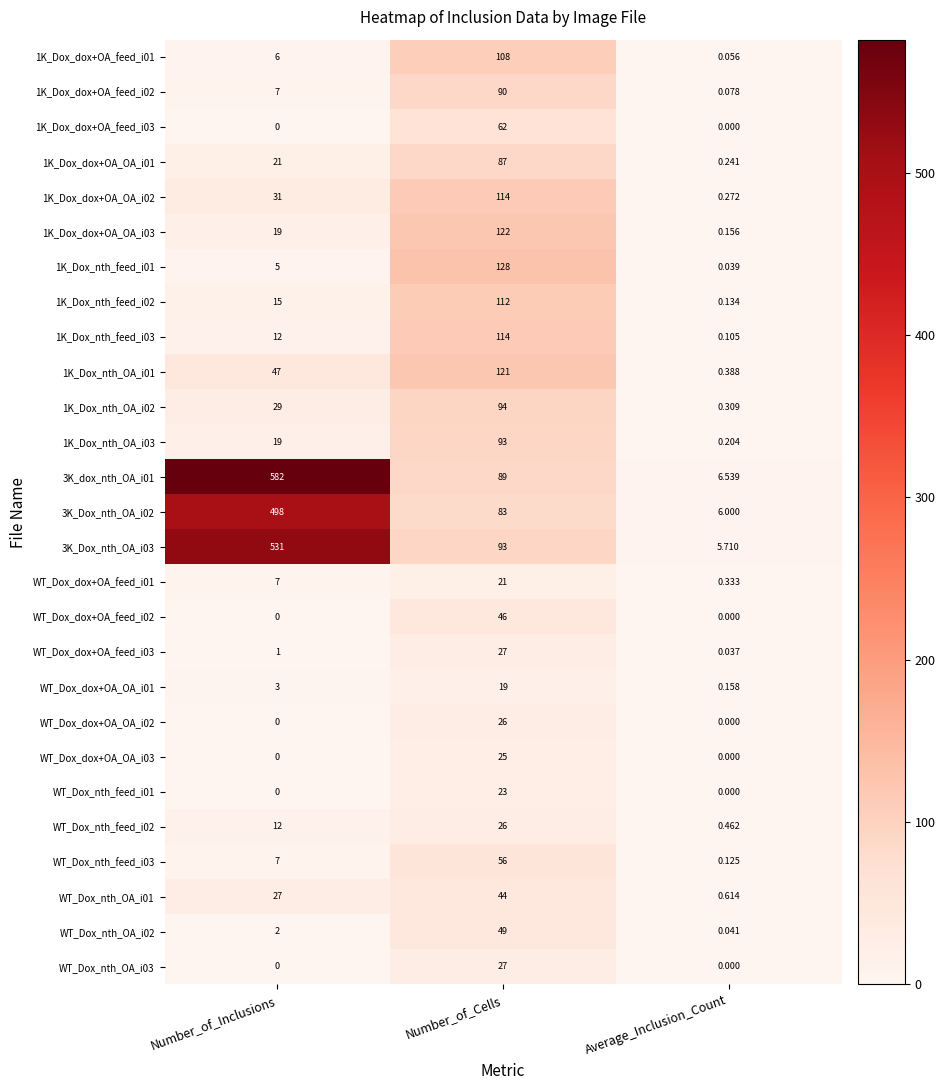

What is the greatest value displayed?

582.0